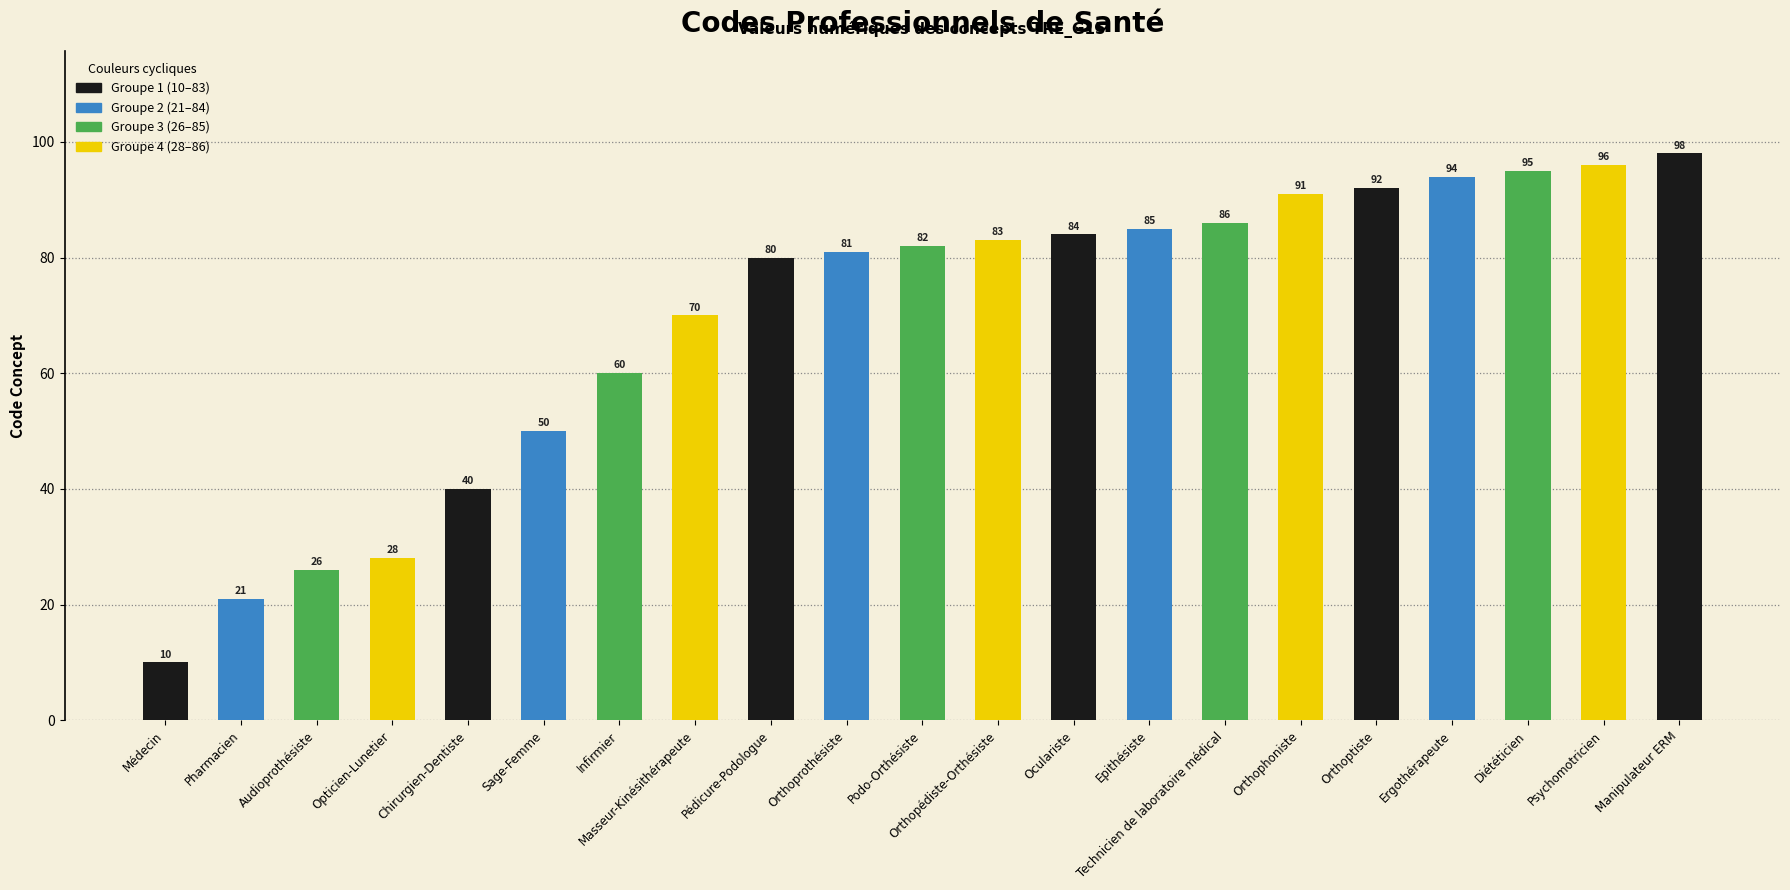

List the labels in order of value, largest first.

Manipulateur ERM, Psychomotricien, Diététicien, Ergothérapeute, Orthoptiste, Orthophoniste, Technicien de laboratoire médical, Epithésiste, Oculariste, Orthopédiste-Orthésiste, Podo-Orthésiste, Orthoprothésiste, Pédicure-Podologue, Masseur-Kinésithérapeute, Infirmier, Sage-Femme, Chirurgien-Dentiste, Opticien-Lunetier, Audioprothésiste, Pharmacien, Médecin